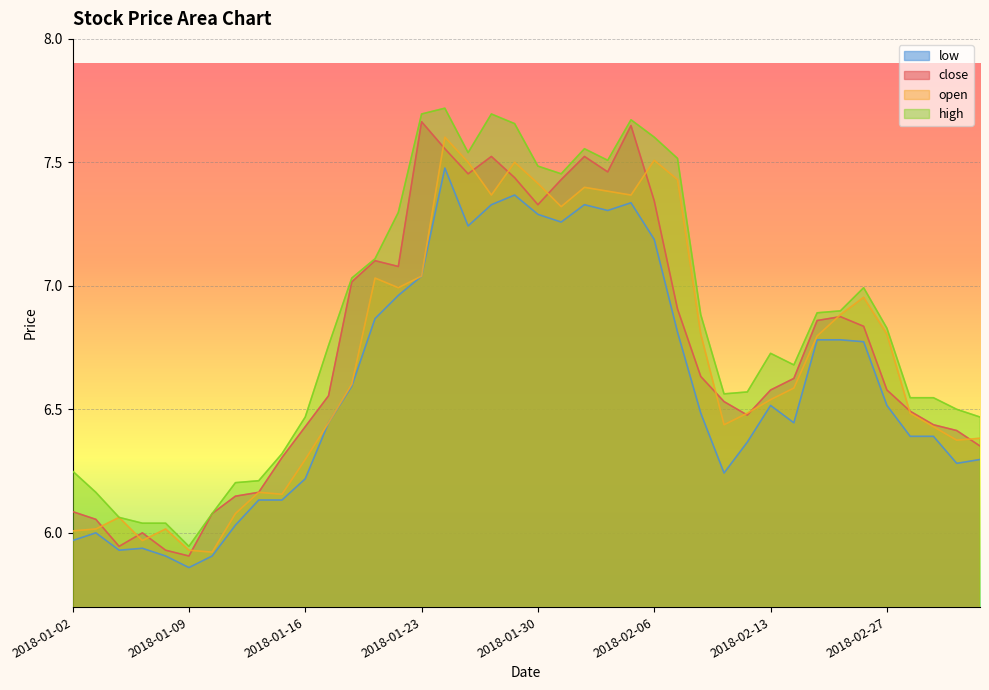

True or false: low has a value of 10.6 at 2018-02-23.

False